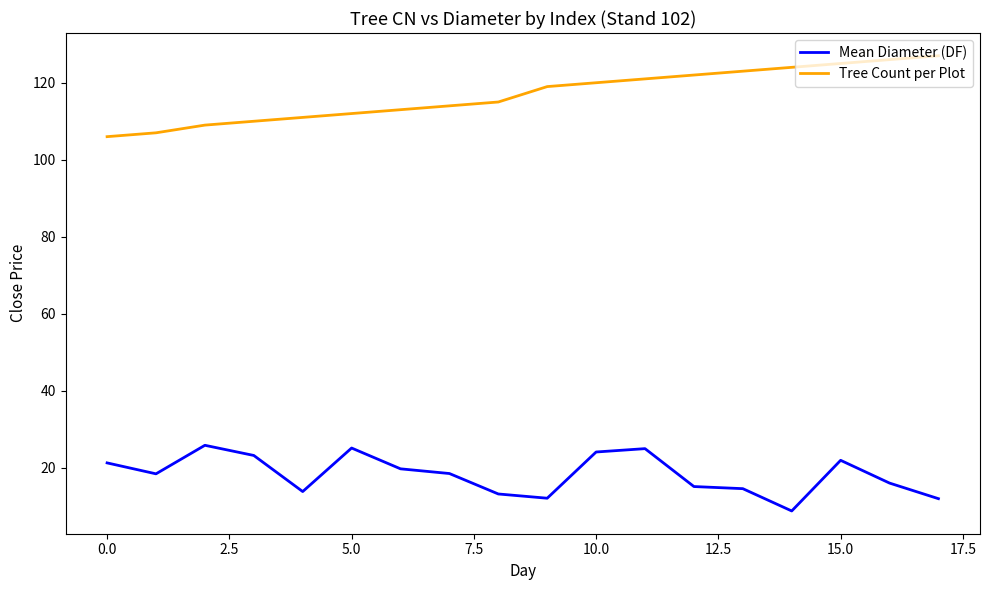

List the series in order of their overall mean, highest first.

Tree Count per Plot, Mean Diameter (DF)